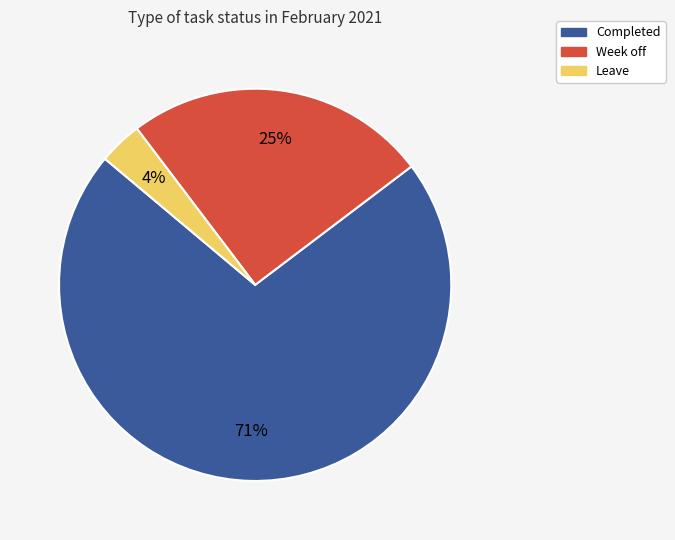

Count the number of slices in the pie.

3